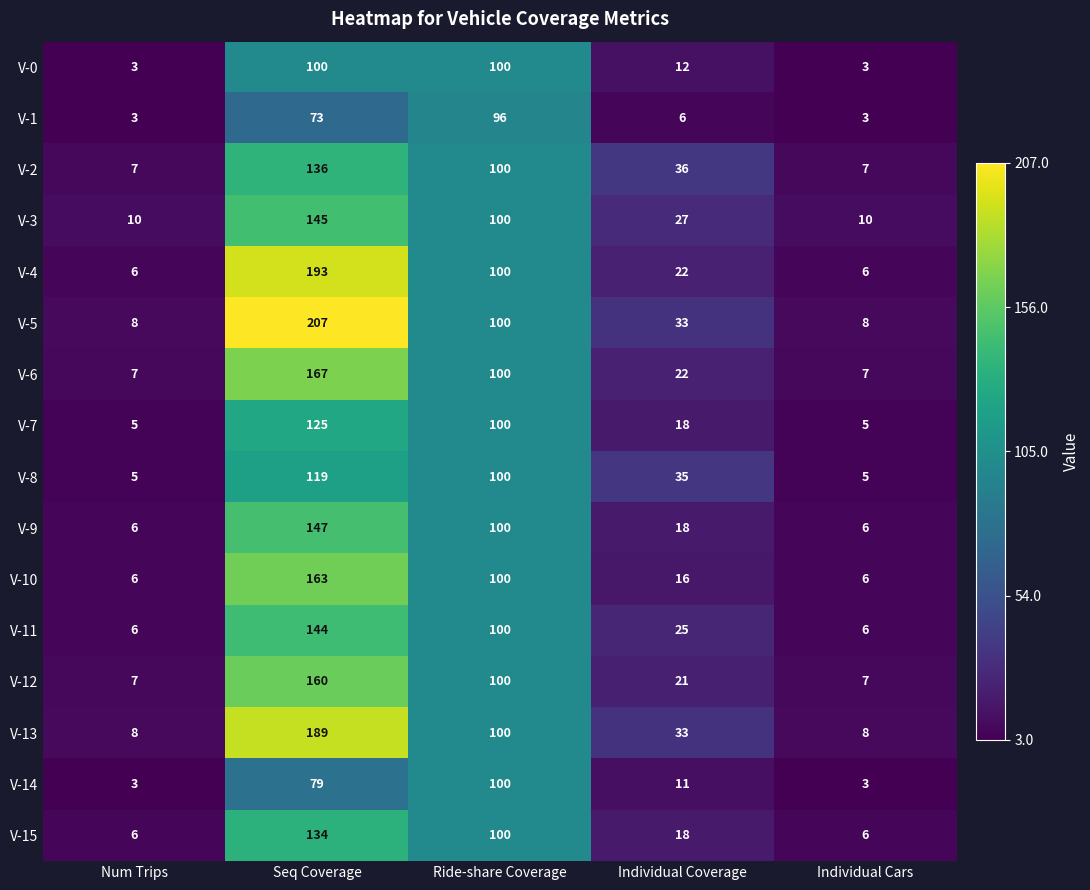

True or false: V-1 has a value of 5 at Individual Cars.

False